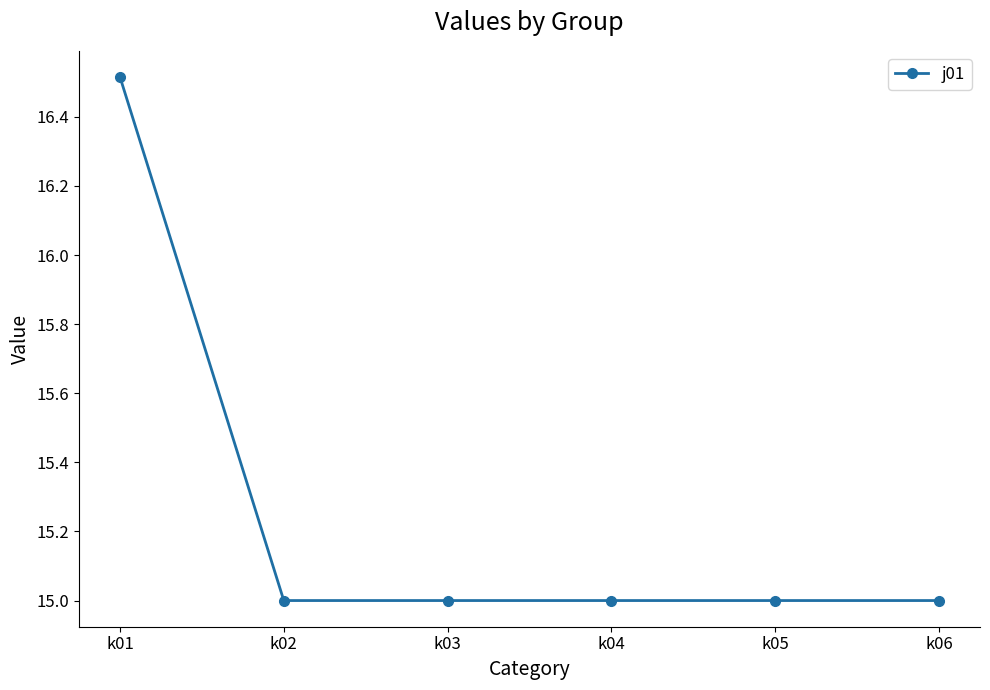

What is the change in value from k01 to k02?

-1.5